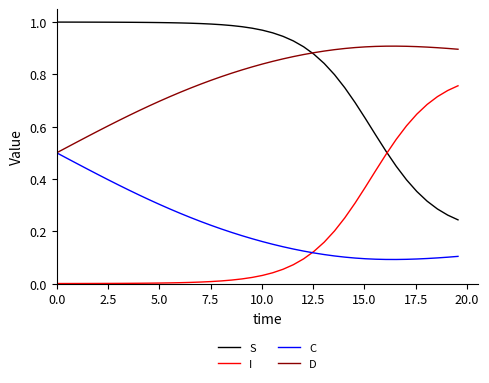

List the series in order of their peak value, highest first.

S, D, I, C